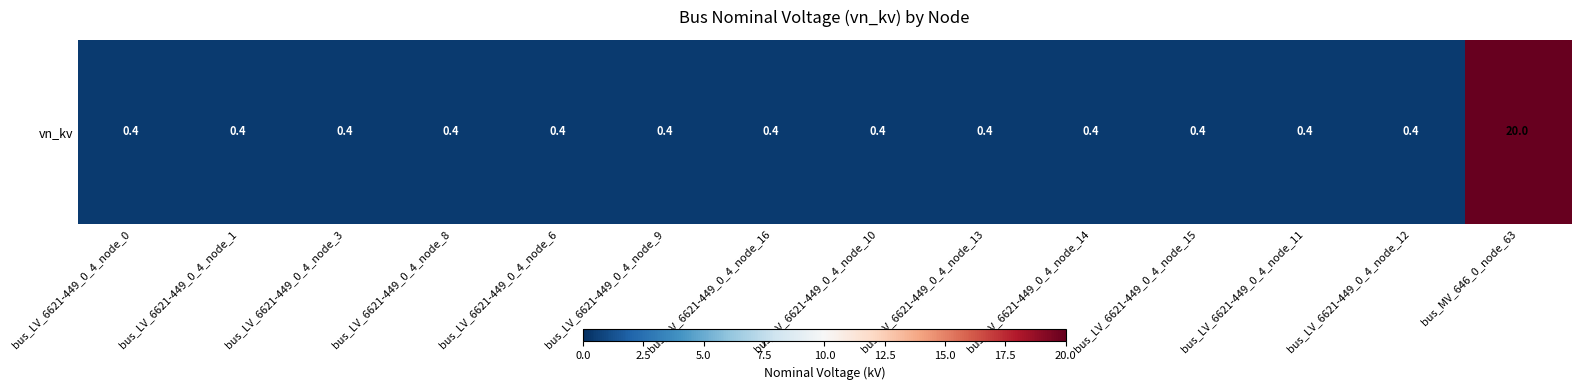

Which has a higher value, bus_LV_6621-449_0_4_node_0 or bus_LV_6621-449_0_4_node_12?

bus_LV_6621-449_0_4_node_0